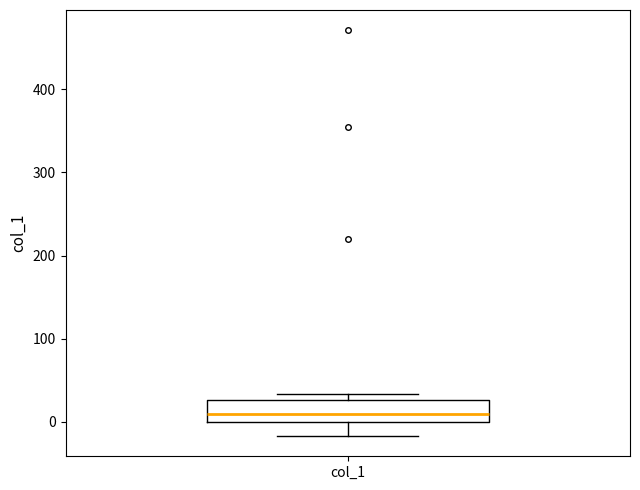

Where does the median line of the box for col_1 sit on the y-axis? The values are not printed on the chart, so give them approximately, as read against the axis.

10